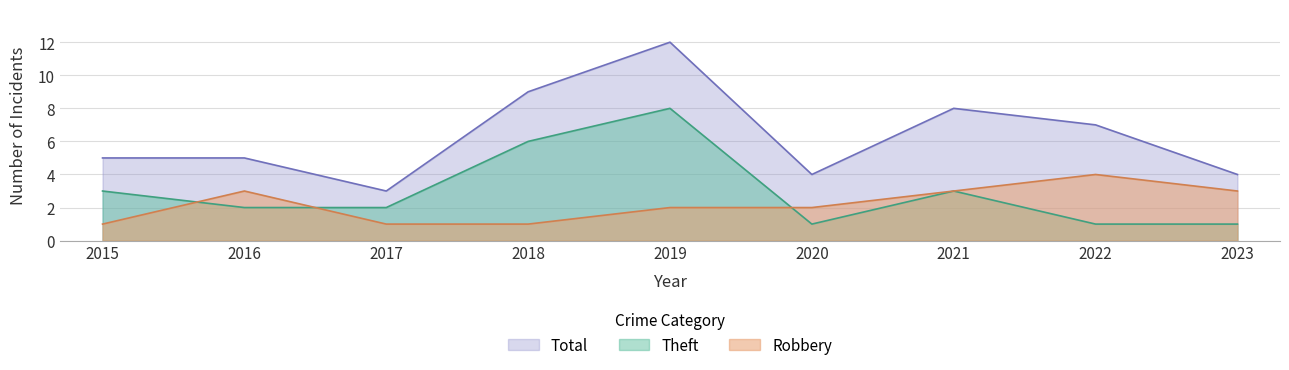

At which category does Robbery reach its first local peak?

2016